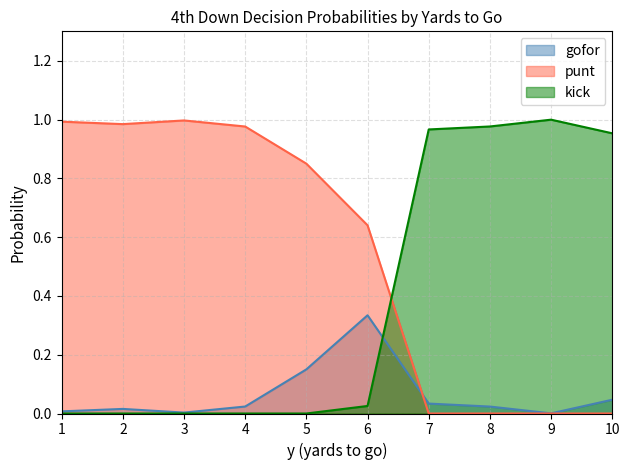

What is the average value of the kick series?

0.4